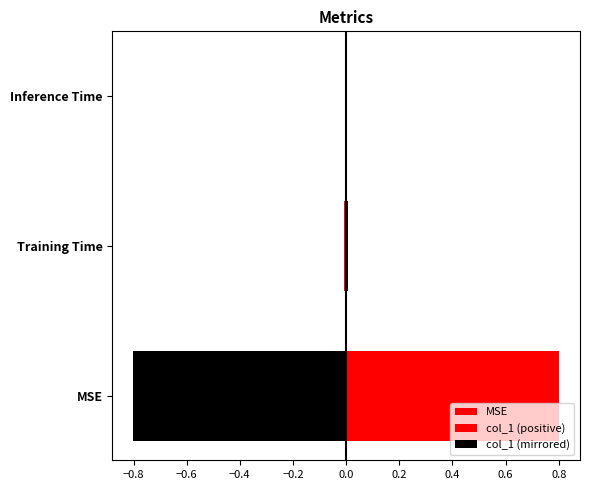

Which category has the lowest value across all series?

Inference Time